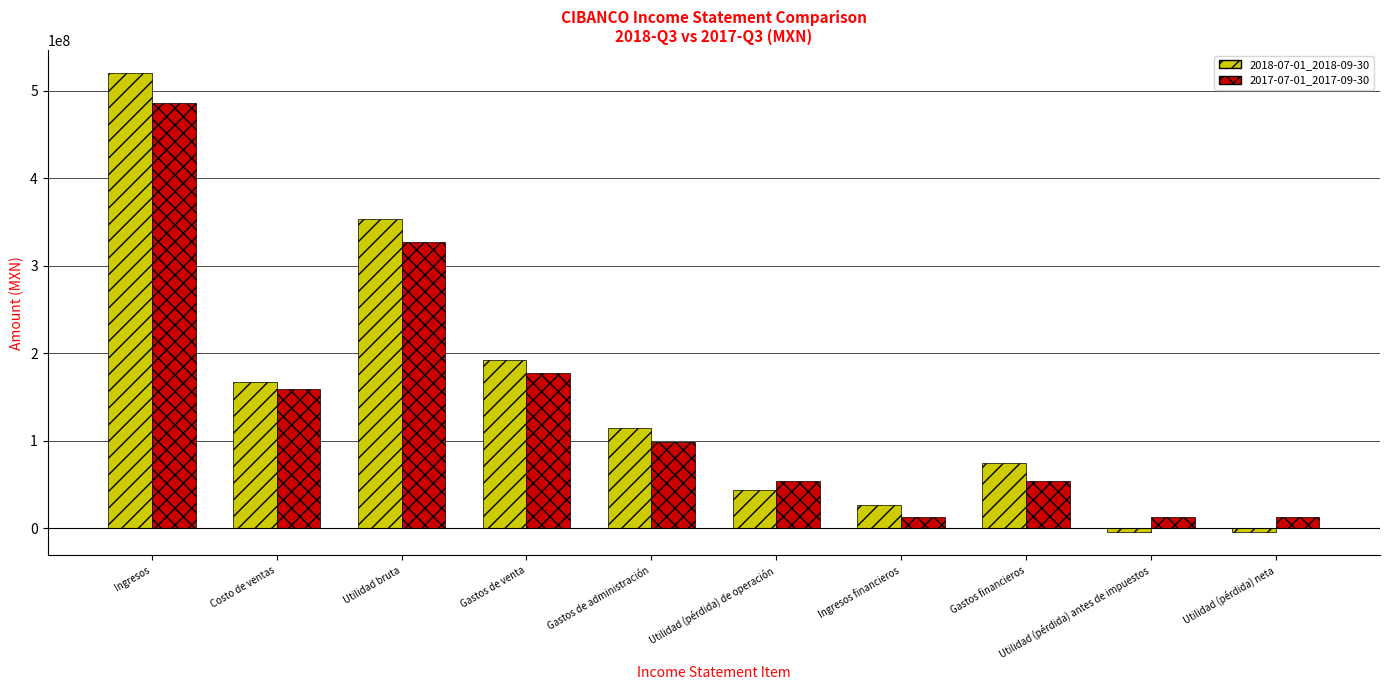

Which label corresponds to the largest value in the chart?

Ingresos